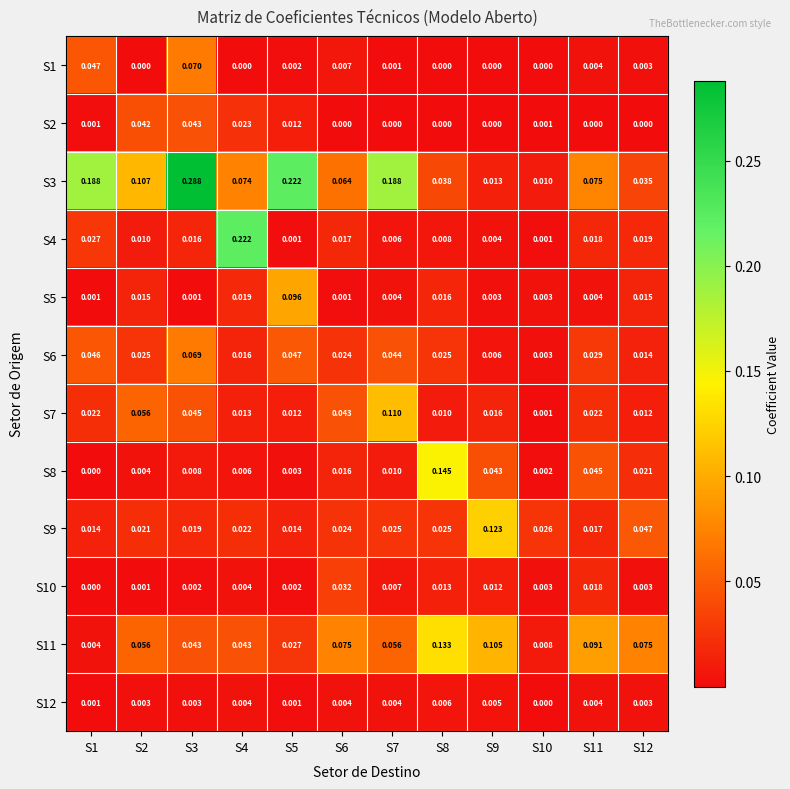

At how many categories does at least one series exceed 0?

12